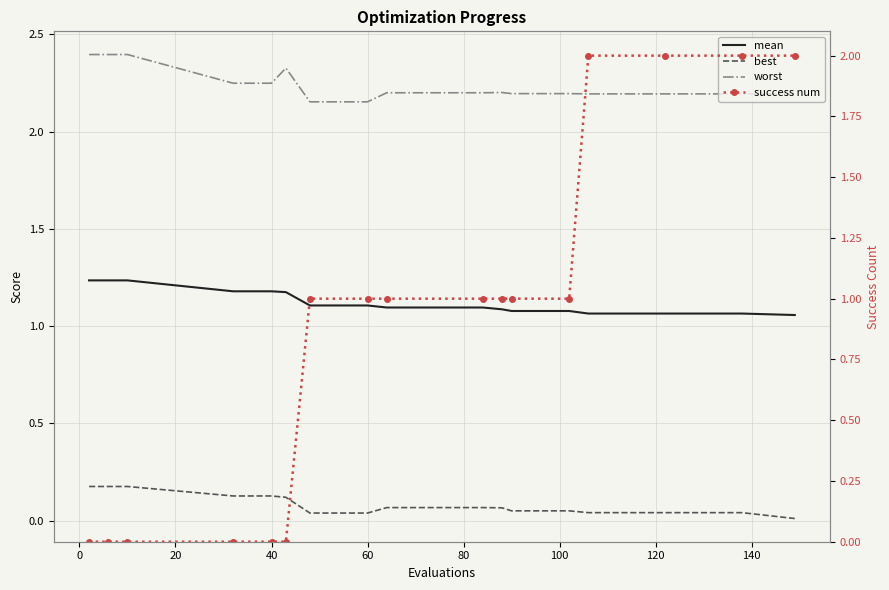

Which series ends up on top after the final intersection of best and success num?

success num